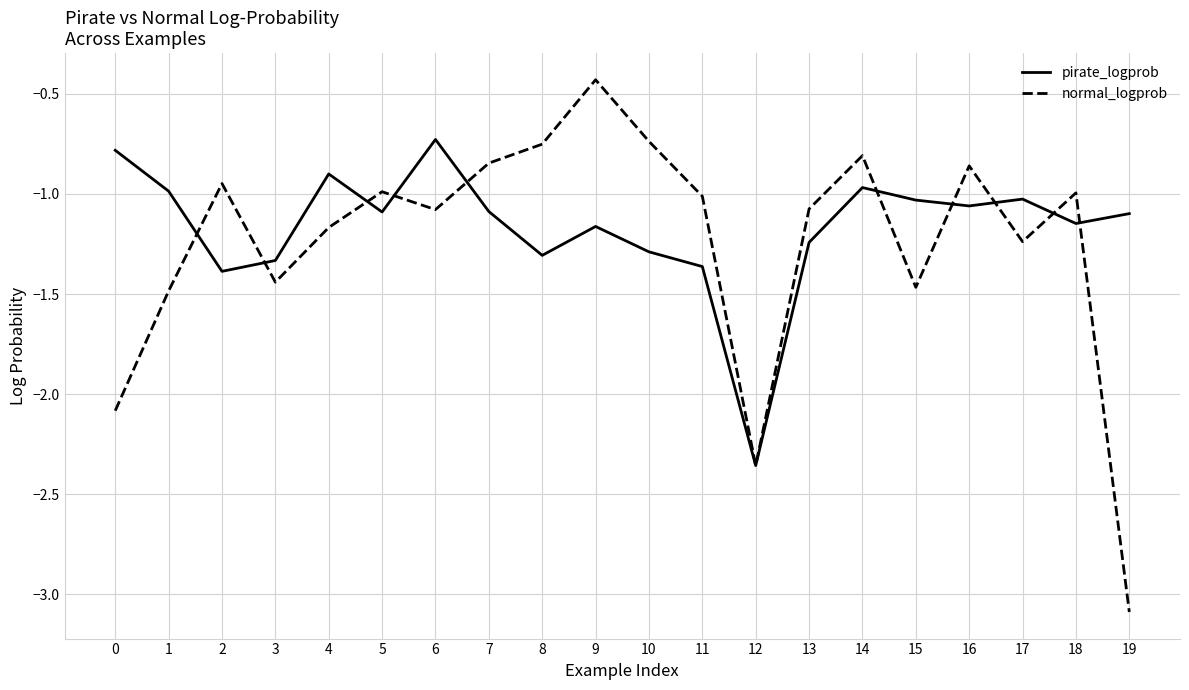

Between which two adjacent categories do pirate_logprob and normal_logprob first intersect?

1 and 2